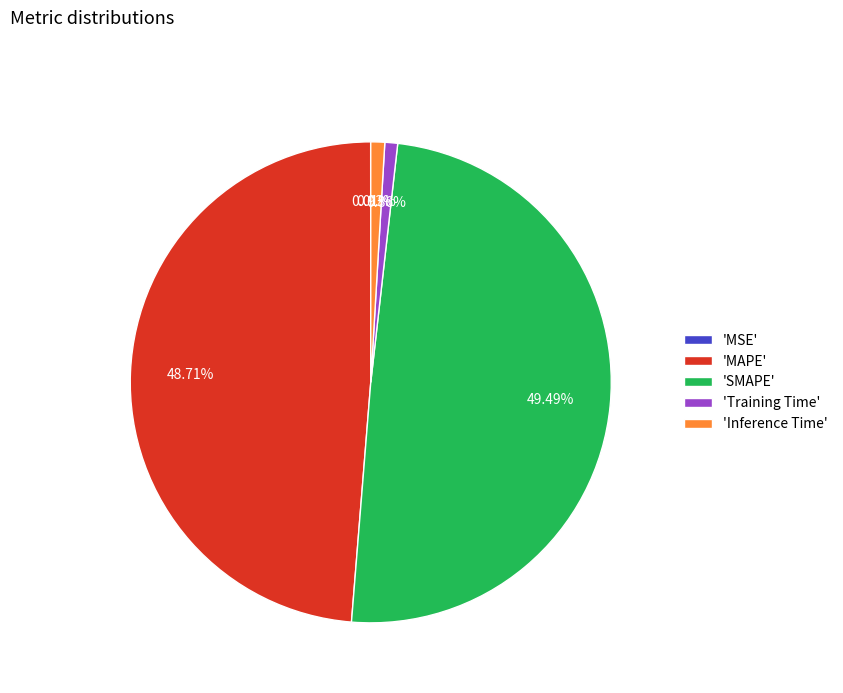

Does any single category account for the majority?

No